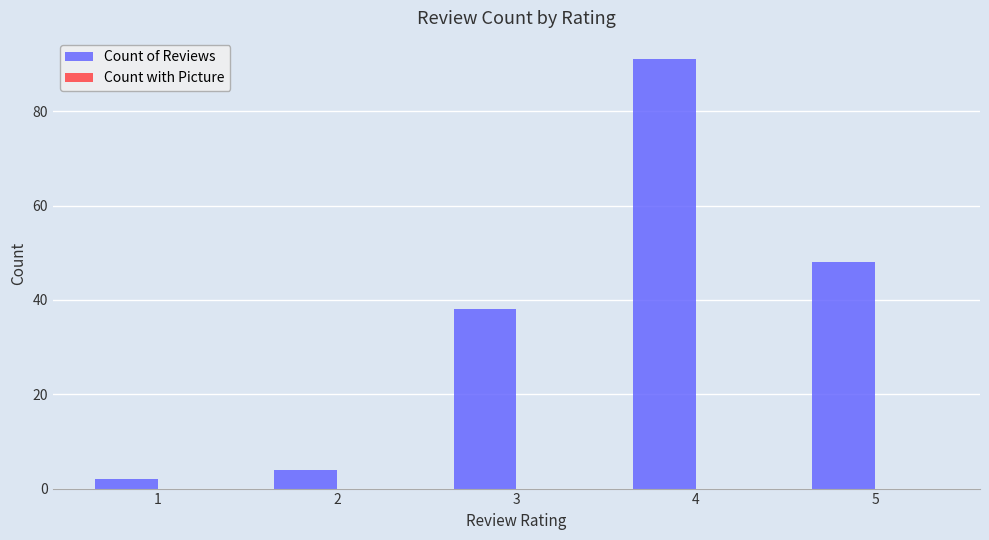

Count the number of data series in this chart.

1